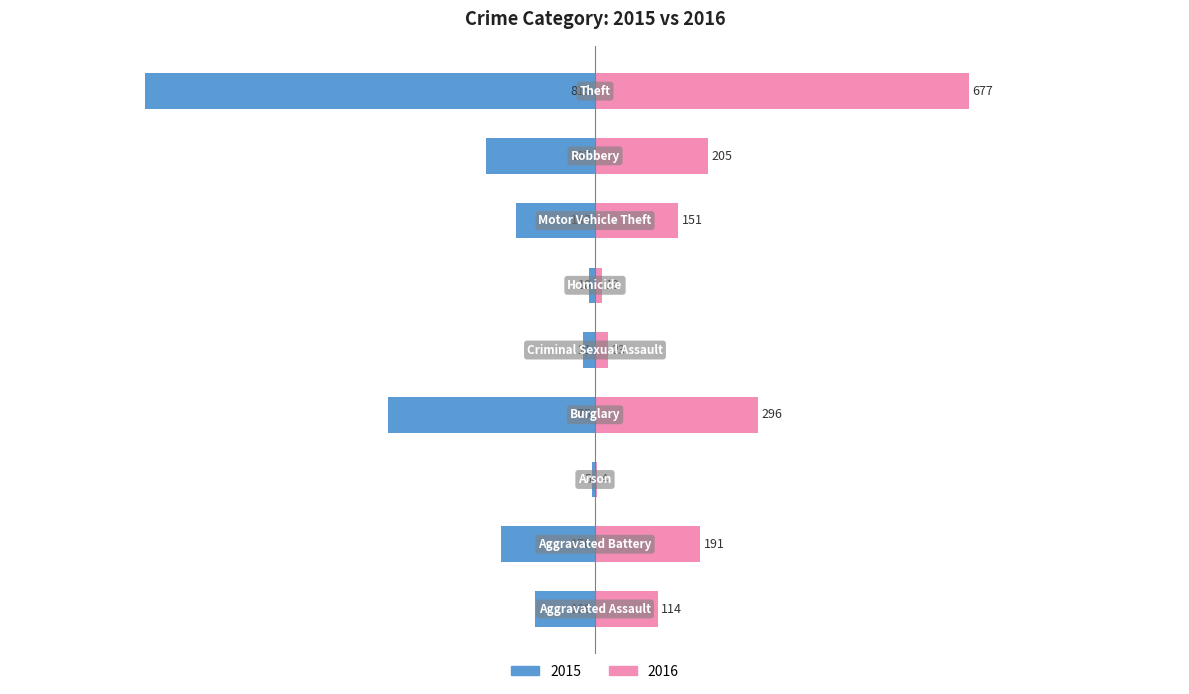

What are all the series names shown in the legend?

2015, 2016